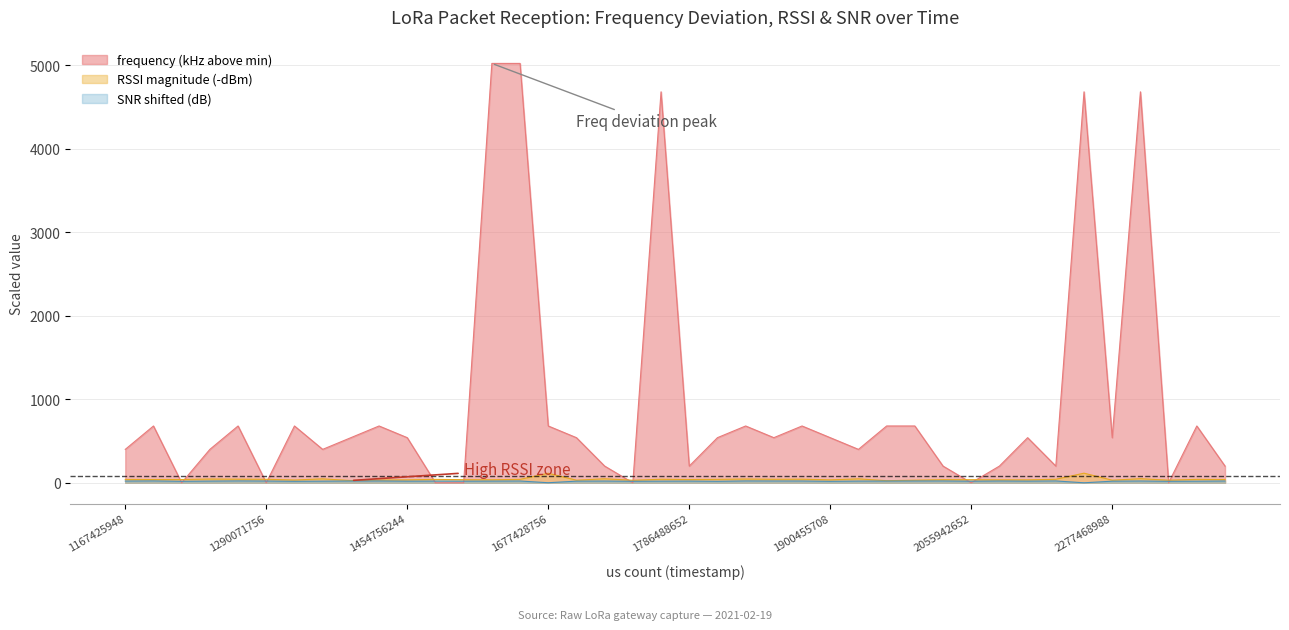

What is the maximum value shown in the chart?

5020.0